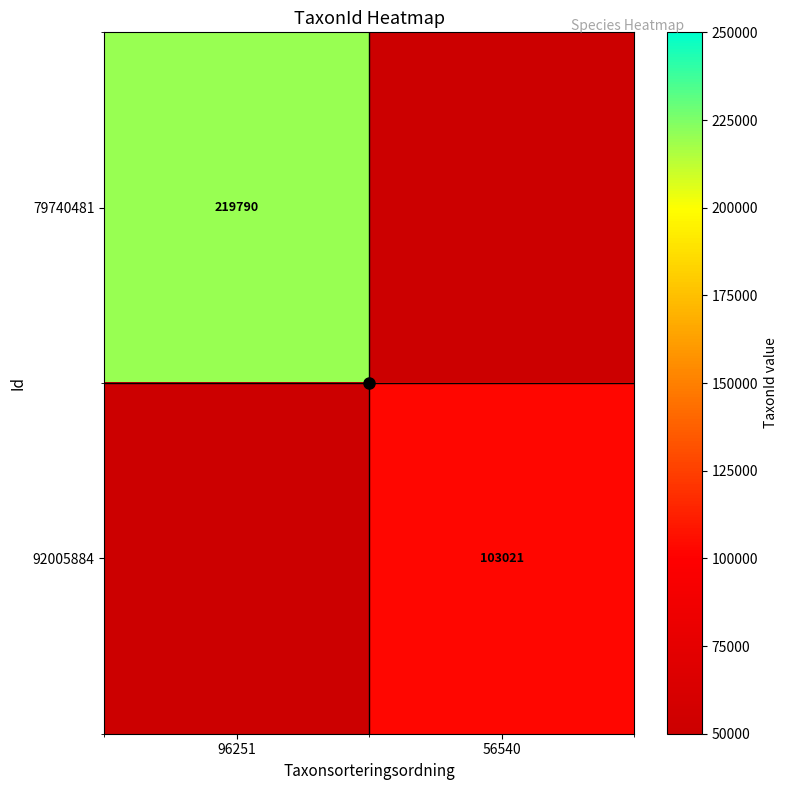

True or false: 92005884 has a value of 152448 at 56540.

False